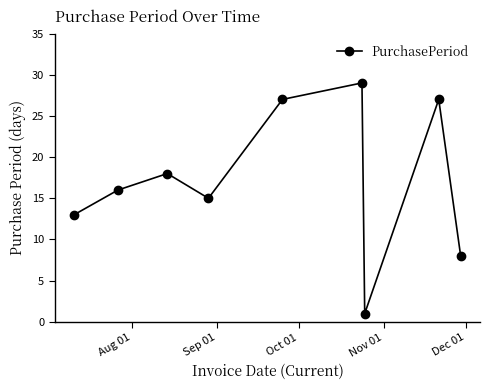

How many interior local valleys (lower than both neighbors) does the data have?

2